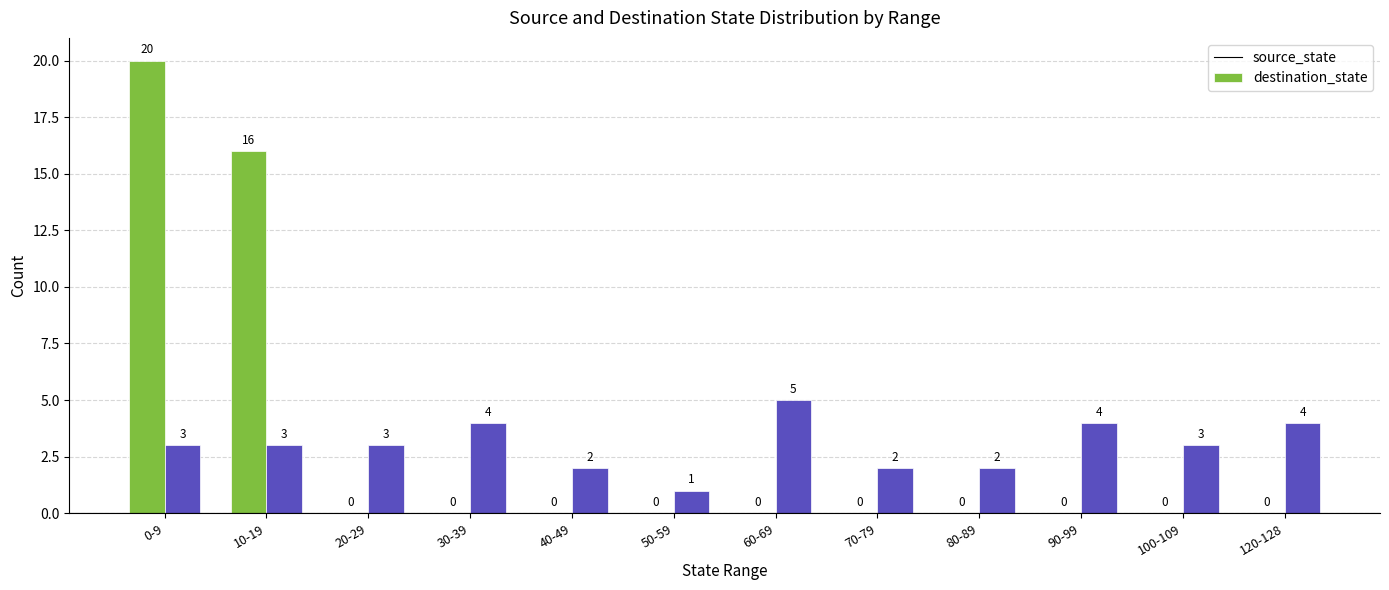

How many series are shown in this chart?

2